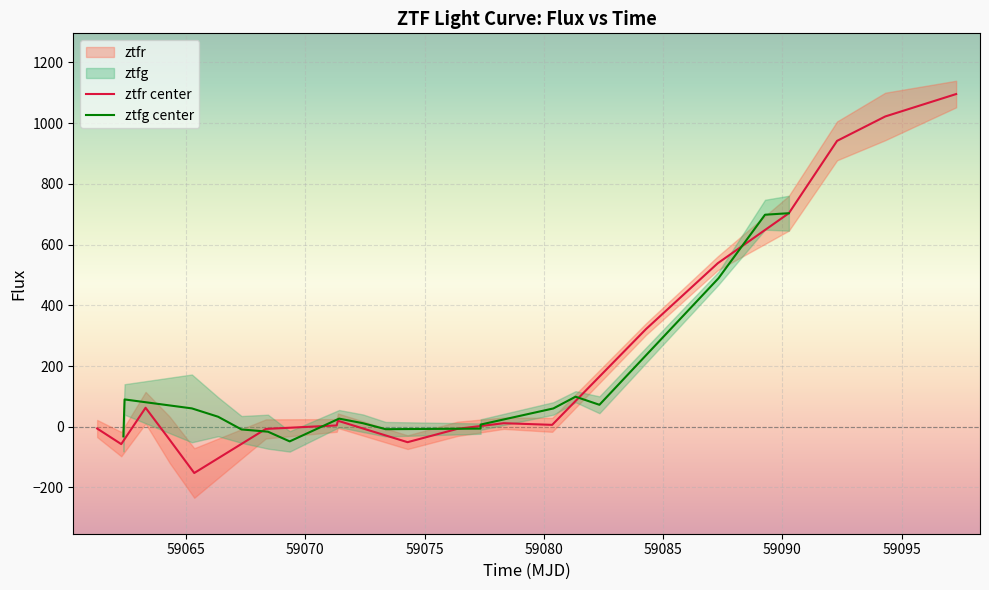

What is the smallest value displayed?

-152.3